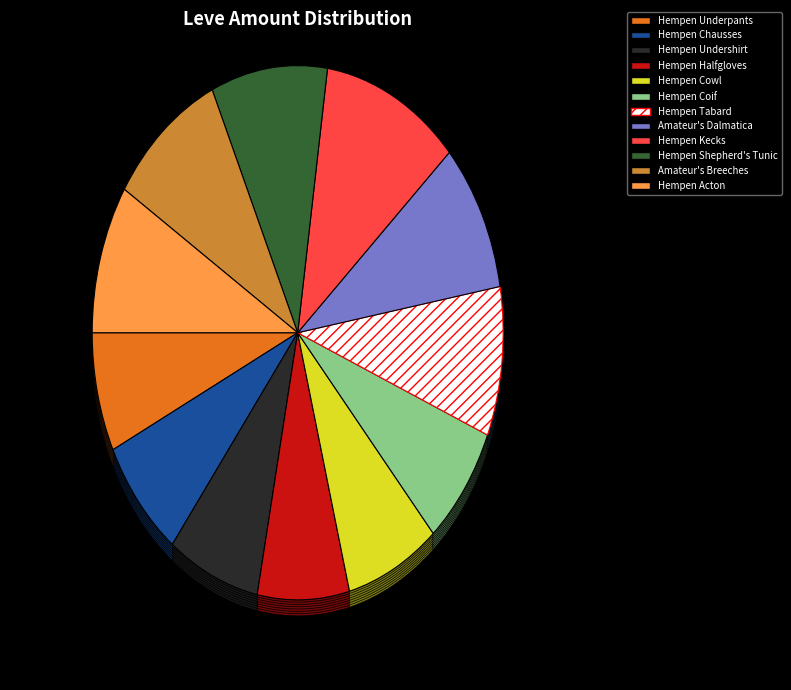

Between Hempen Halfgloves and Amateur's Dalmatica, which is larger?

Amateur's Dalmatica